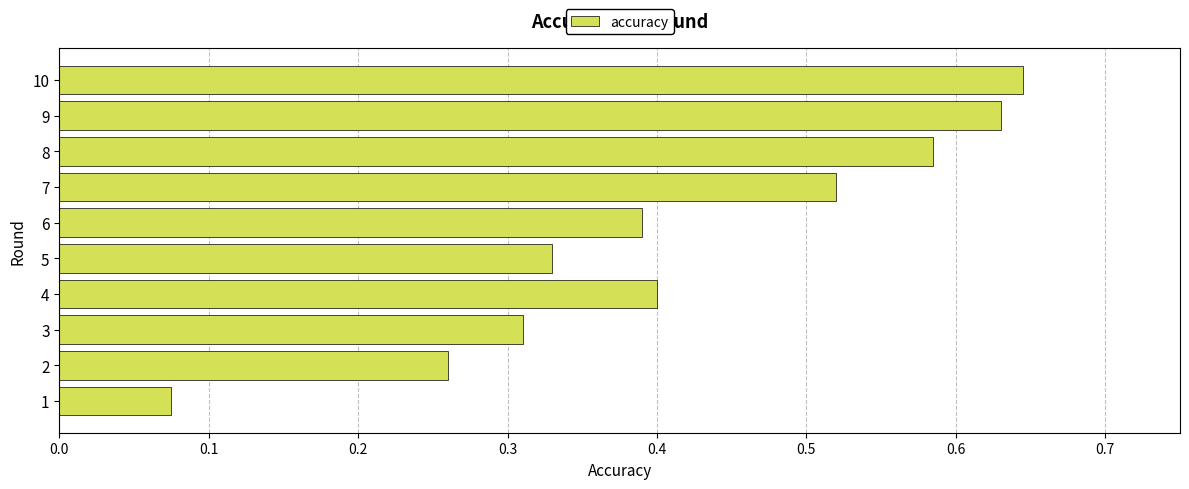

True or false: the data shows 0.6 at 5.

False